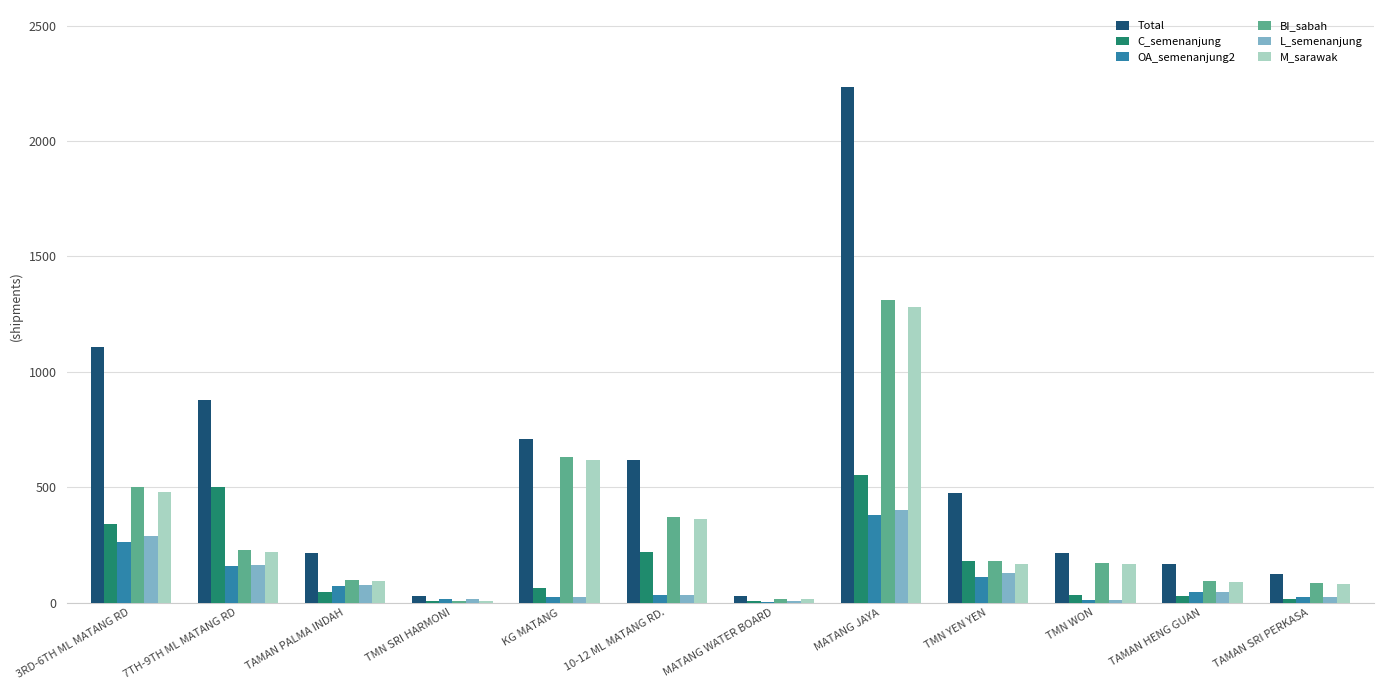

Which category has the highest value in the Total series?

MATANG JAYA